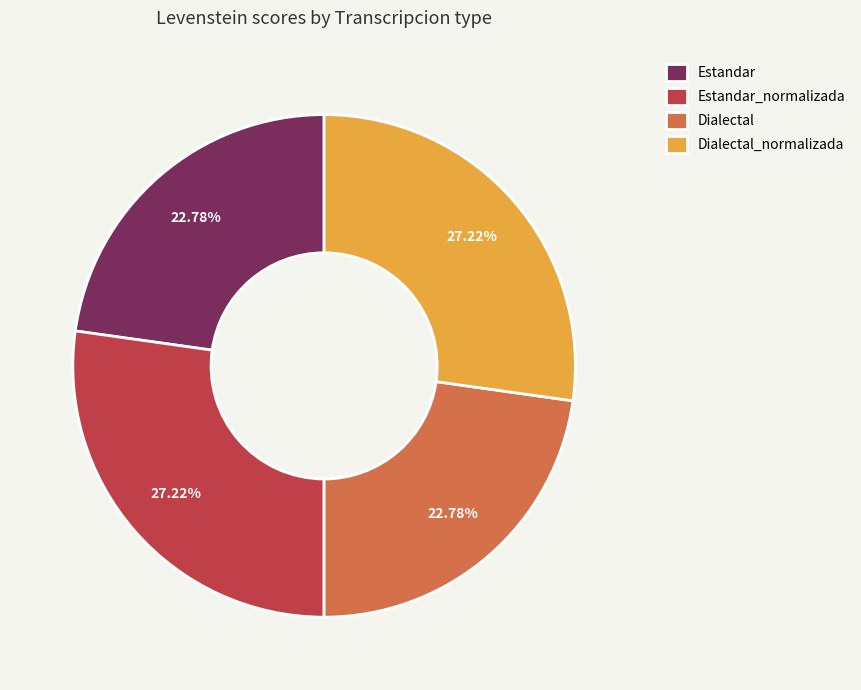

What percentage do Dialectal_normalizada and Estandar together represent?

50.0%